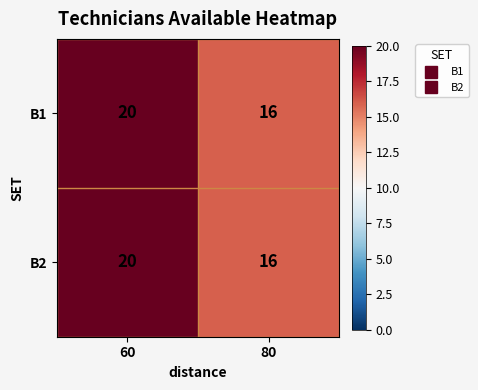

Read the B1 value at 60.

20